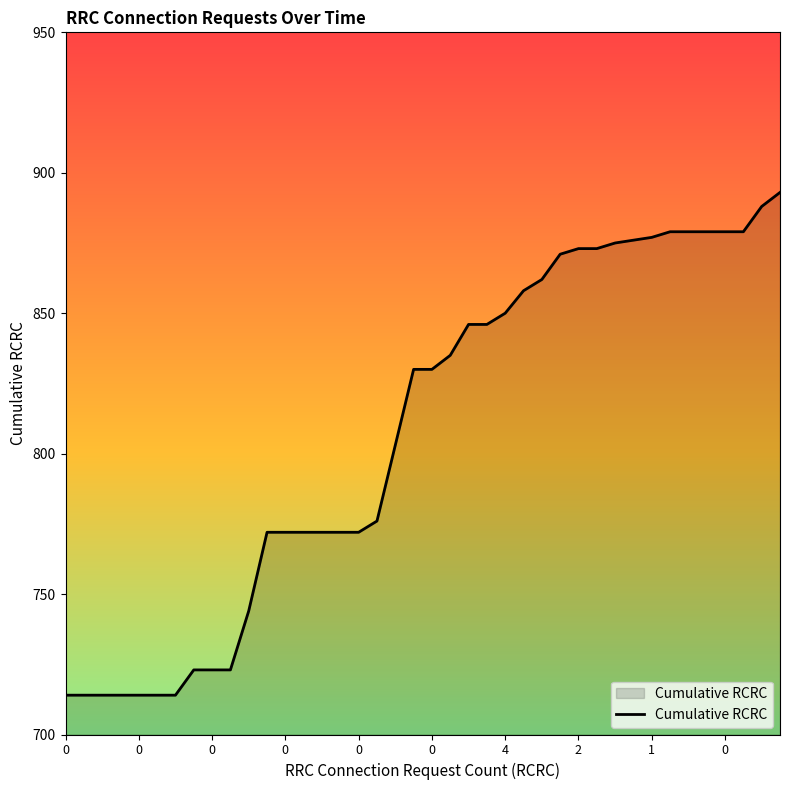

What is the difference between the maximum and minimum values?

179